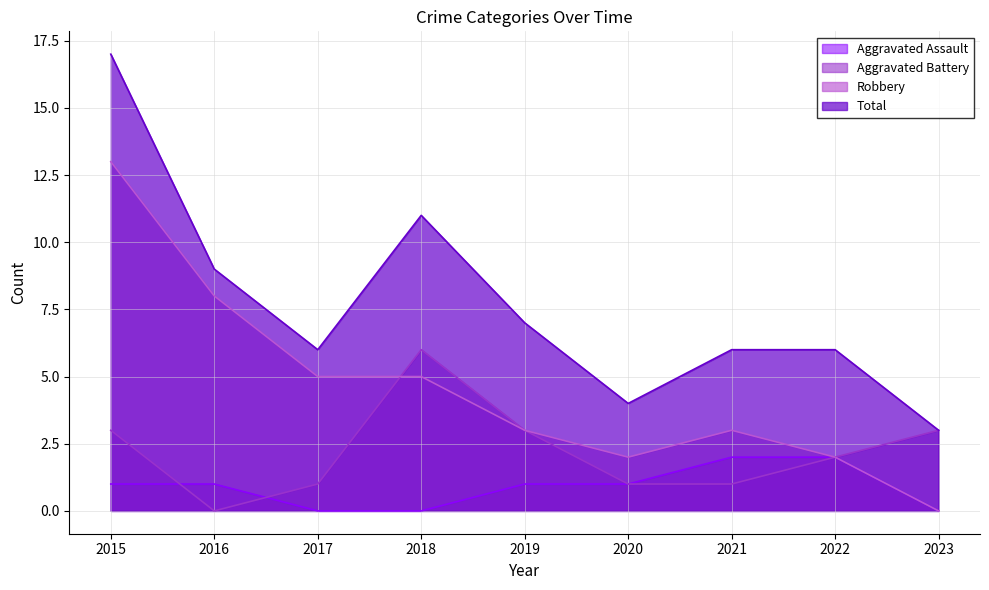

How many lines are shown in the chart?

4